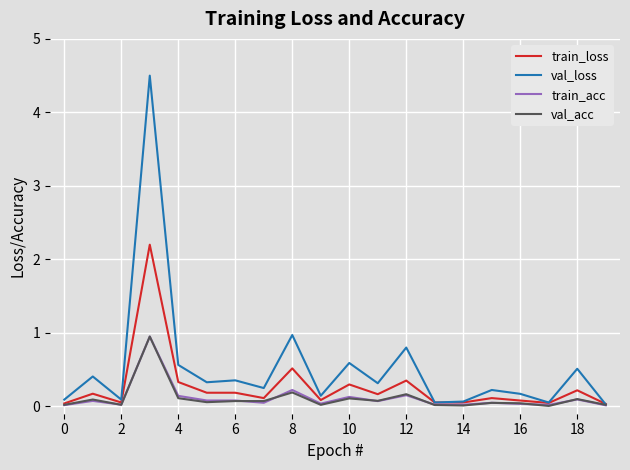

What is the average value of the val_acc series?

0.1